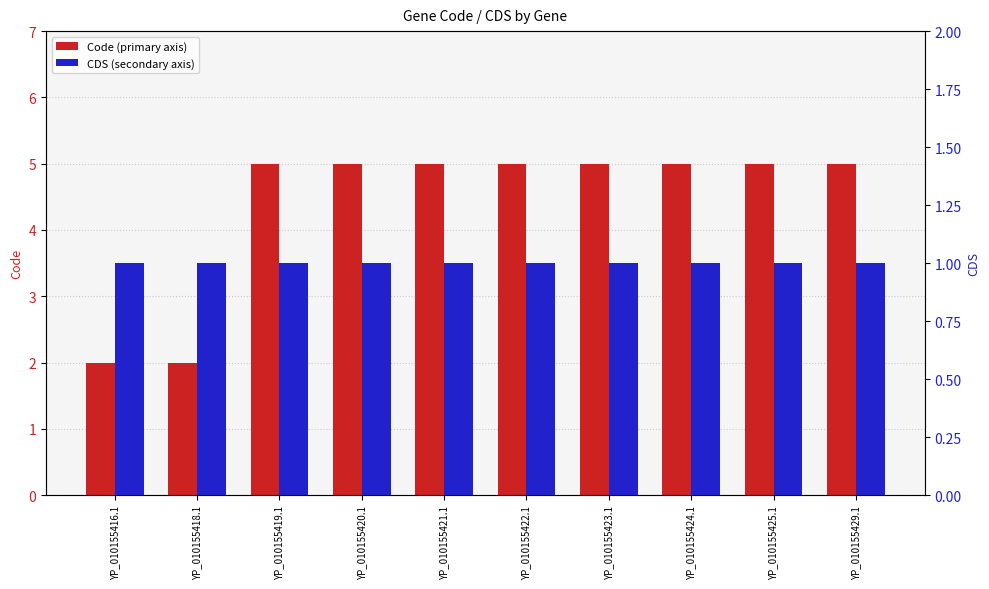

Reading left to right, list all the values displayed in this chart.

Code: YP_010155416.1=2	YP_010155418.1=2	YP_010155419.1=5	YP_010155420.1=5	YP_010155421.1=5	YP_010155422.1=5	YP_010155423.1=5	YP_010155424.1=5	YP_010155425.1=5	YP_010155429.1=5
CDS: YP_010155416.1=1	YP_010155418.1=1	YP_010155419.1=1	YP_010155420.1=1	YP_010155421.1=1	YP_010155422.1=1	YP_010155423.1=1	YP_010155424.1=1	YP_010155425.1=1	YP_010155429.1=1